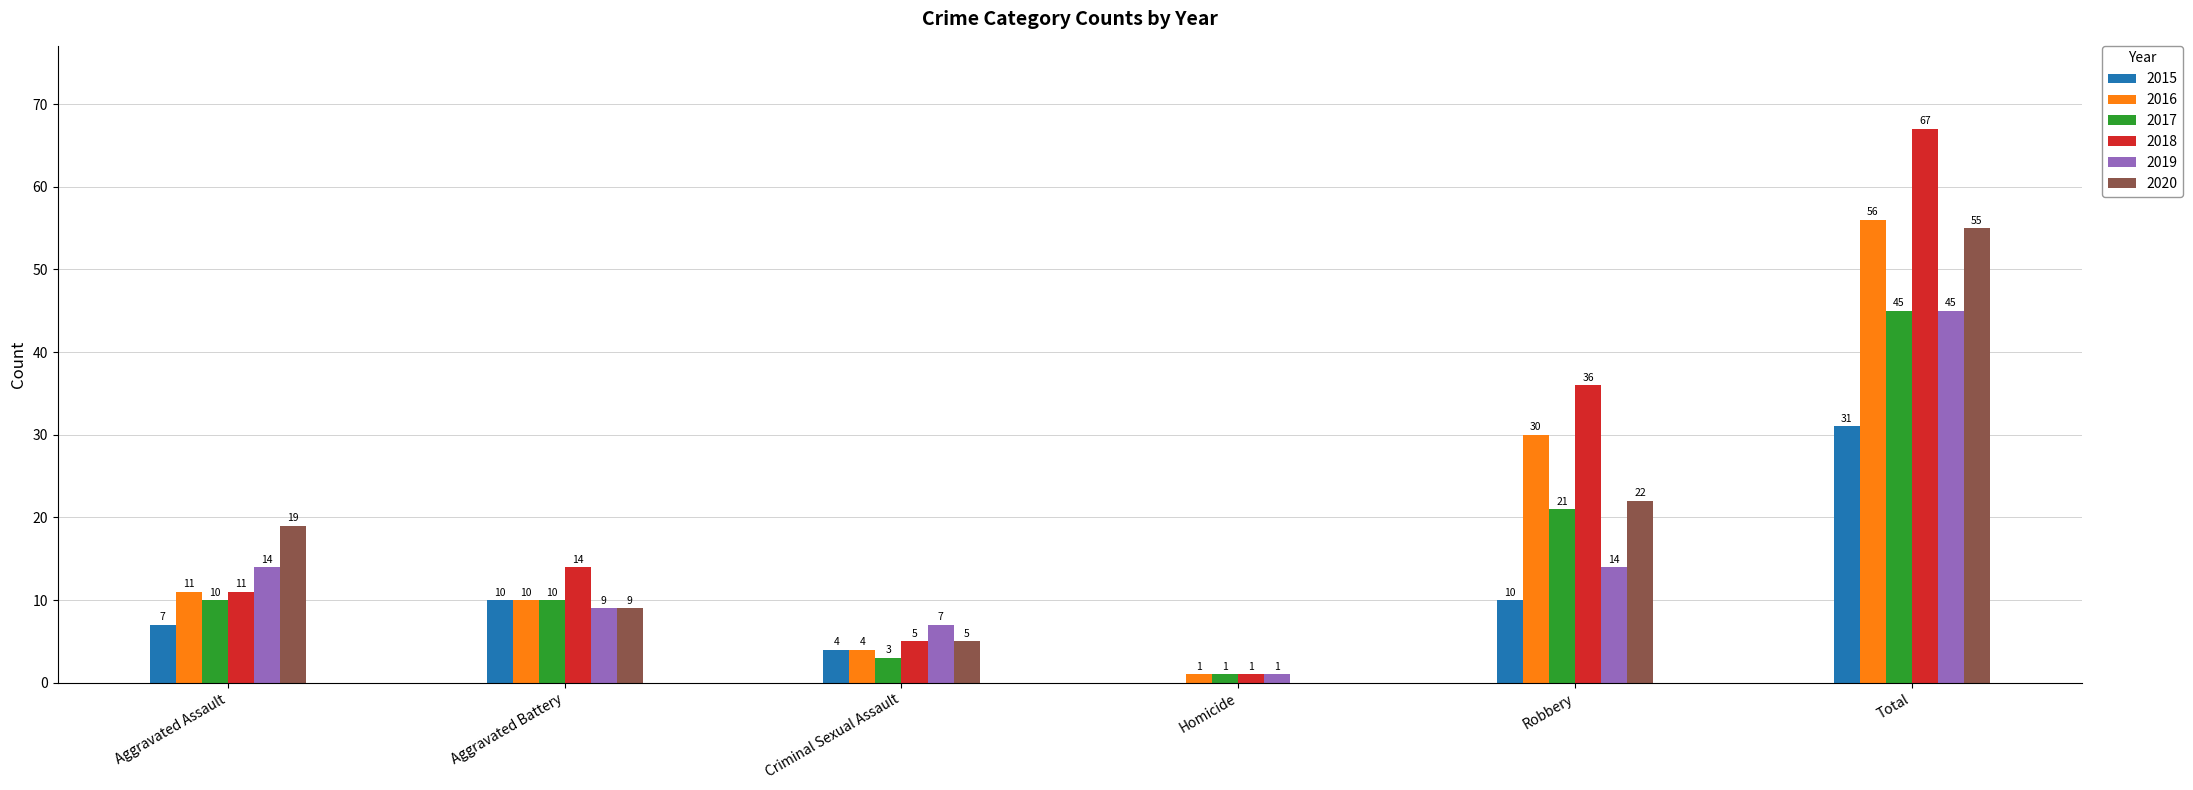

At which category does the chart reach its peak across all series?

Total